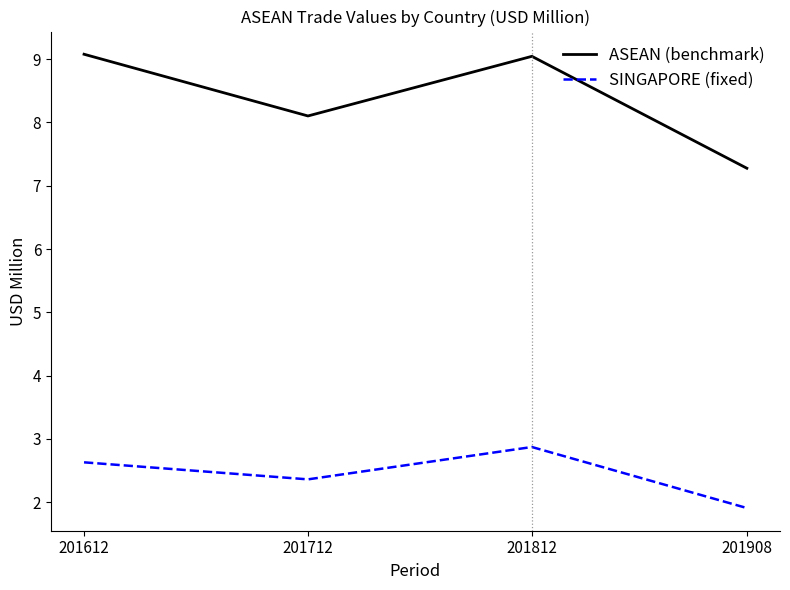

What is the difference between the SINGAPORE (fixed) values at 201612 and 201712?

0.3